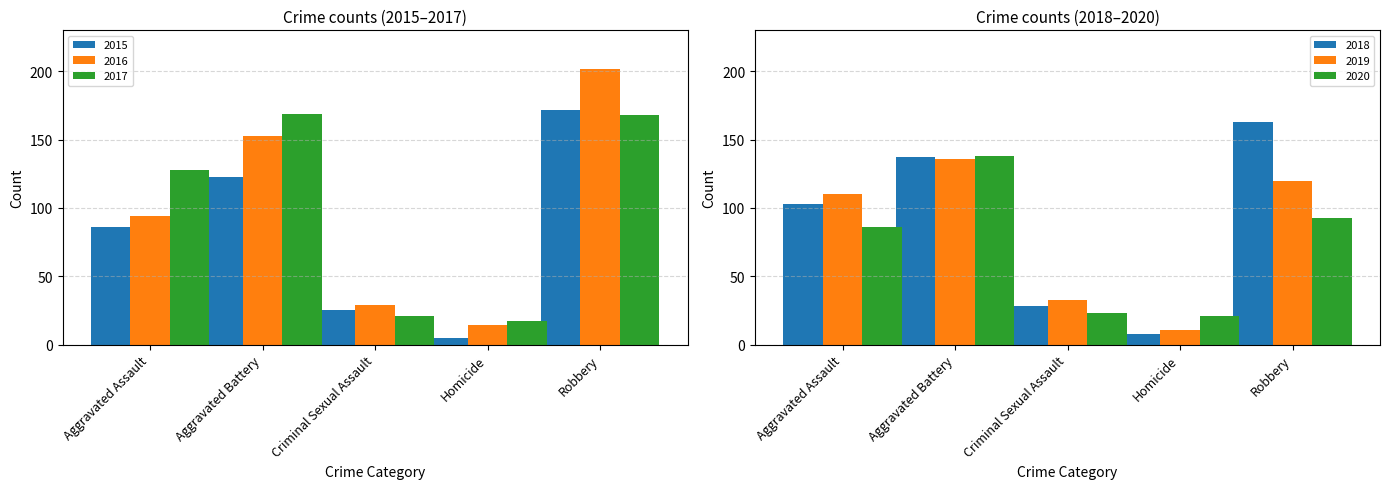

Are the bars horizontal?

No